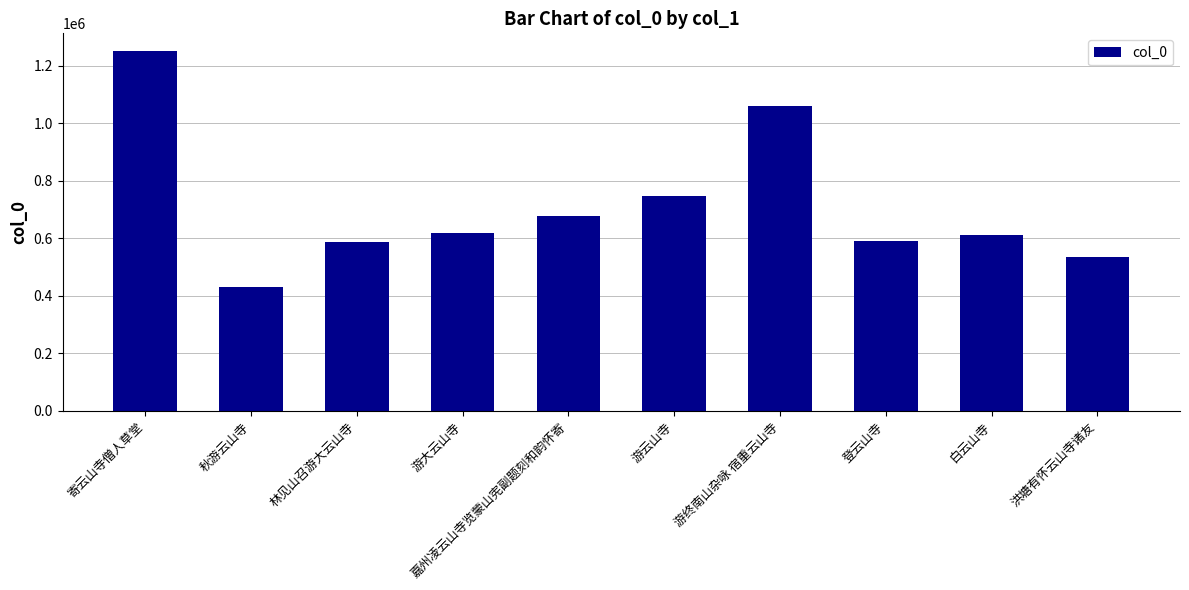

What is the label of the 5th bar from the right?

游云山寺